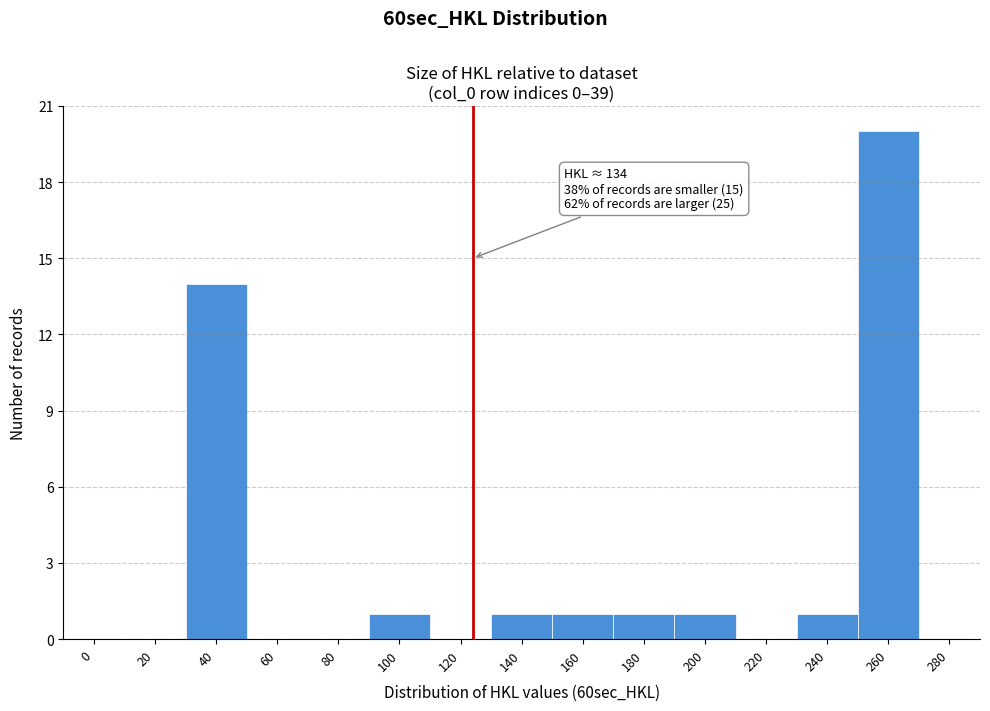

Reading right to left, list all the values displayed in this chart.

280=0	260=20	240=1	220=0	200=1	180=1	160=1	140=1	120=0	100=1	80=0	60=0	40=14	20=0	0=0